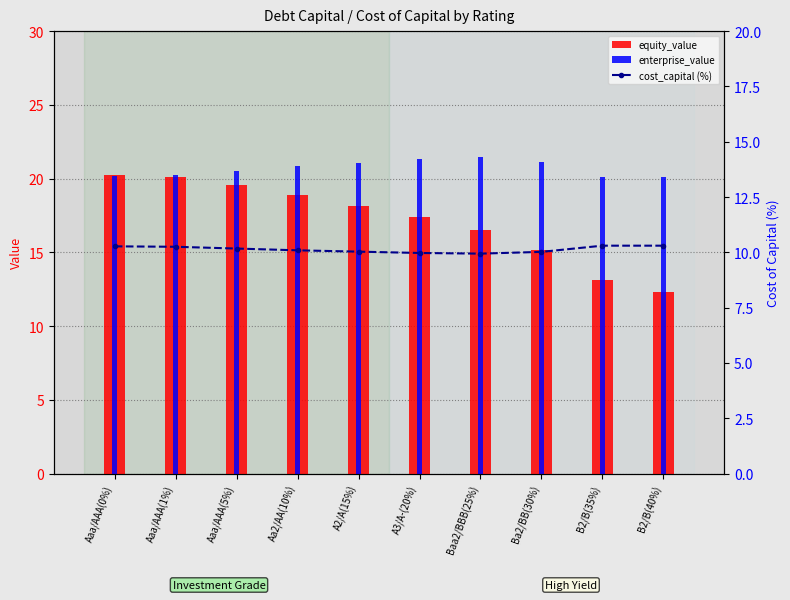

What is the difference between the highest and lowest values at B2/B(40%)?

9.8